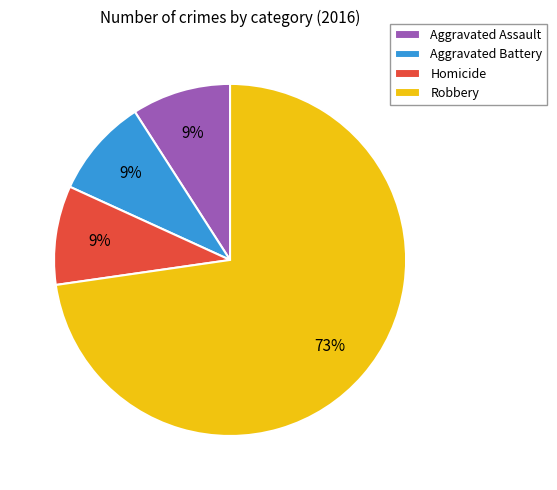

To the nearest percent, what is the difference between the largest and smallest slice percentages?

64%